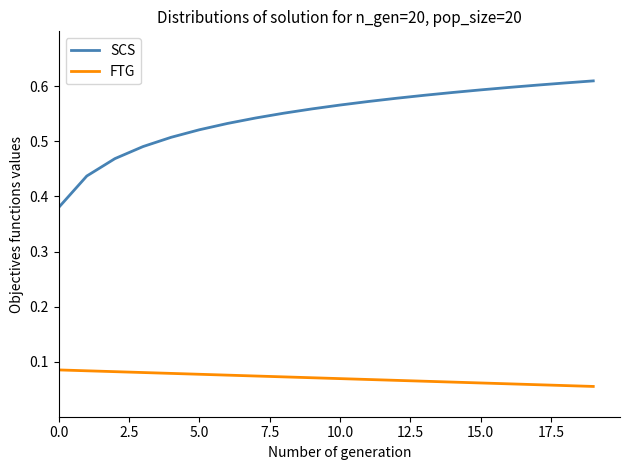

Rank the series by their average value, from highest to lowest.

SCS, FTG